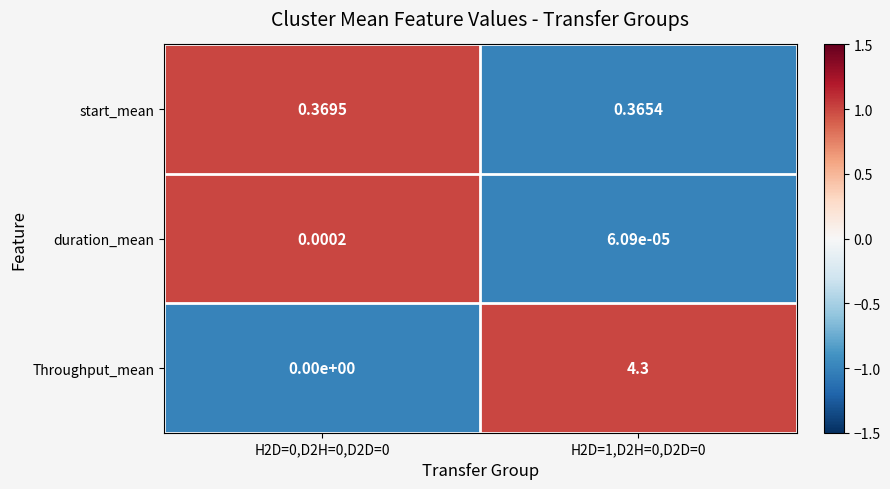

Rank the series by their average value, from lowest to highest.

duration_mean, start_mean, Throughput_mean